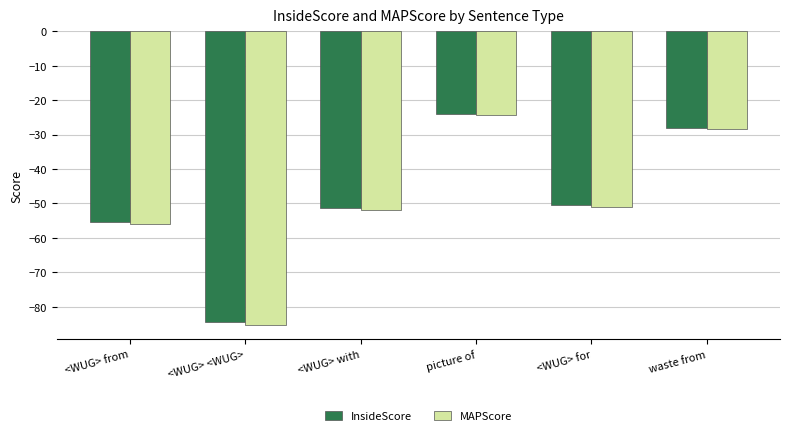

What are all the series names shown in the legend?

InsideScore, MAPScore